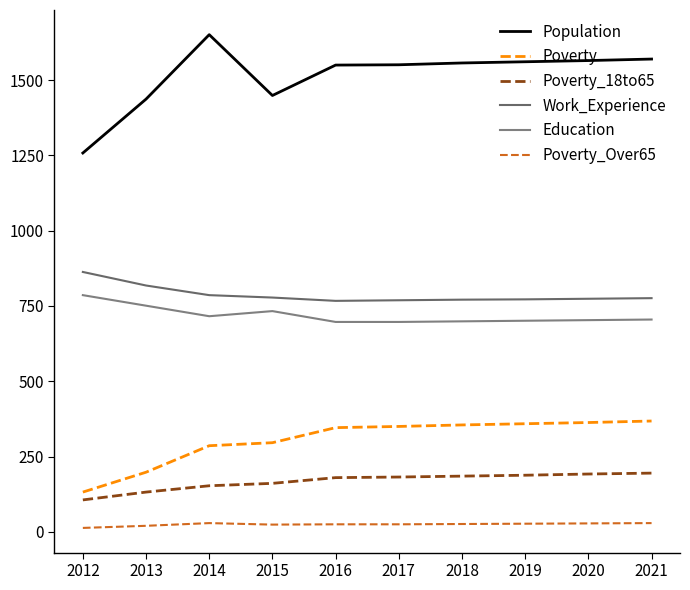

Between 2015 and 2019, which is larger?

2019